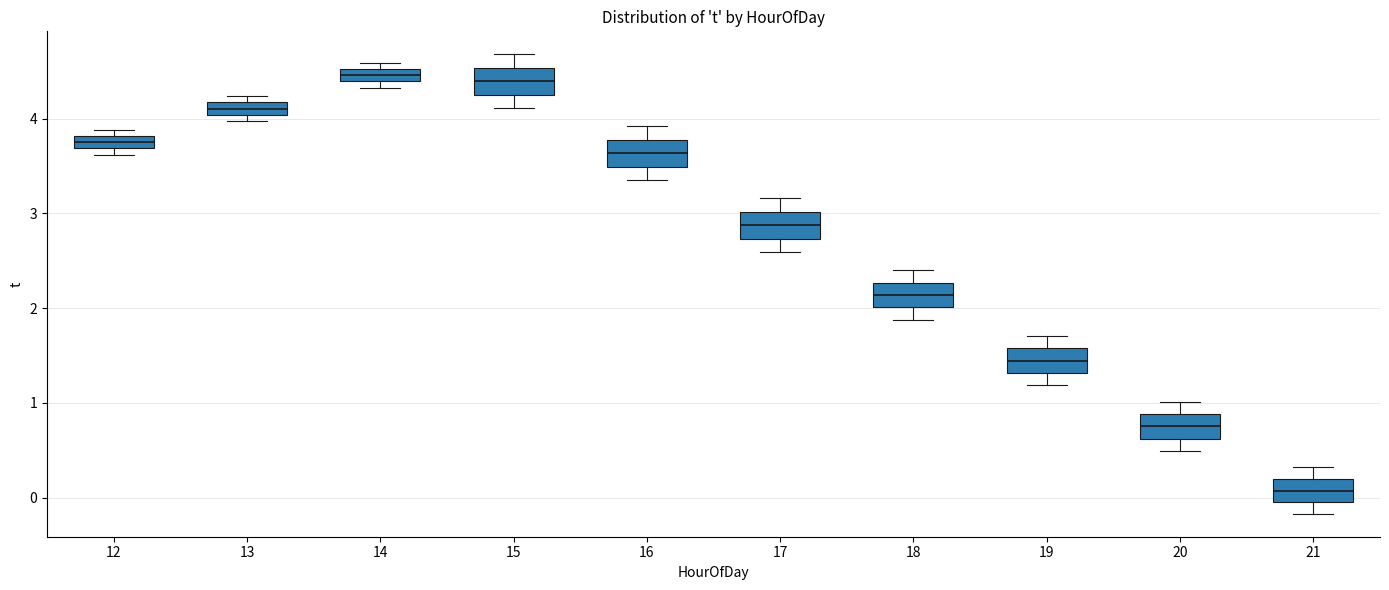

Where is the lower edge of the box at x = 21 on the y-axis? The values are not printed on the chart, so give them approximately, as read against the axis.

0.0